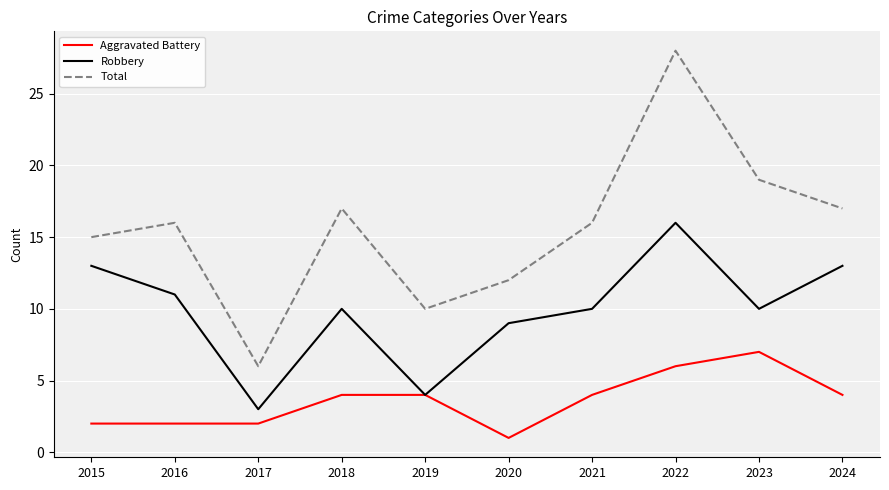

At which label is Robbery closest to 9?

2020